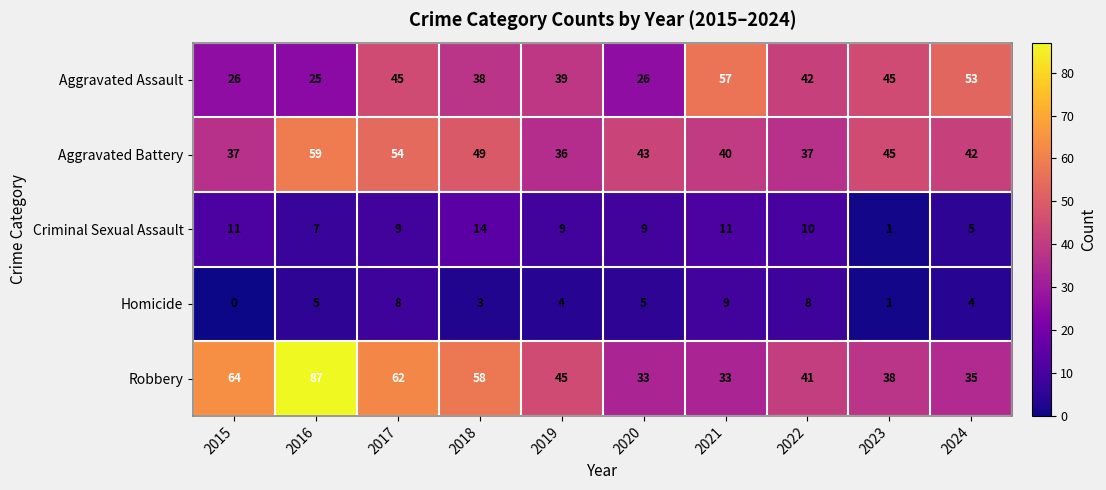

How many data points does each series have?

10